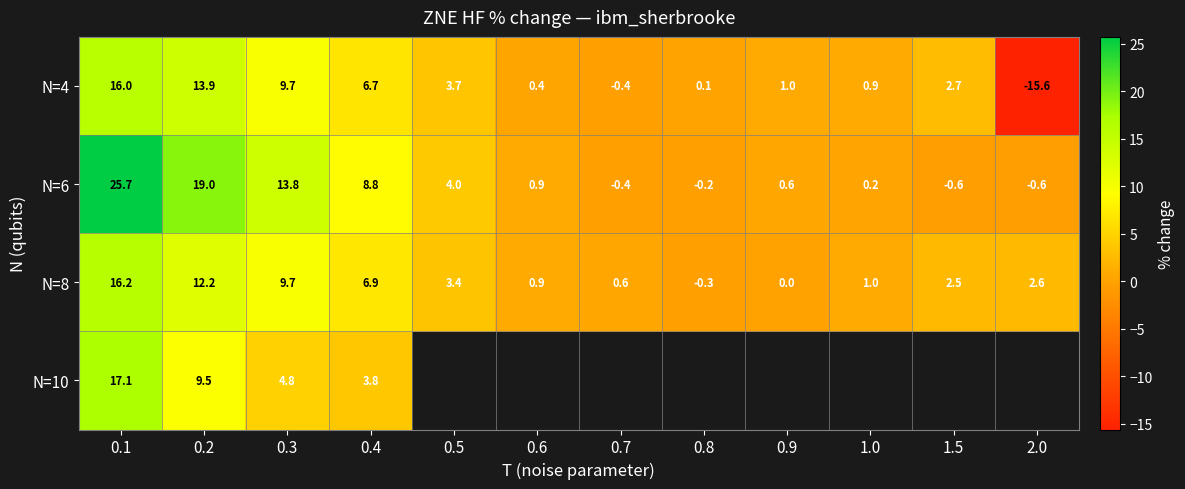

What is the spread (max minus min) of values at 0.2?

9.5